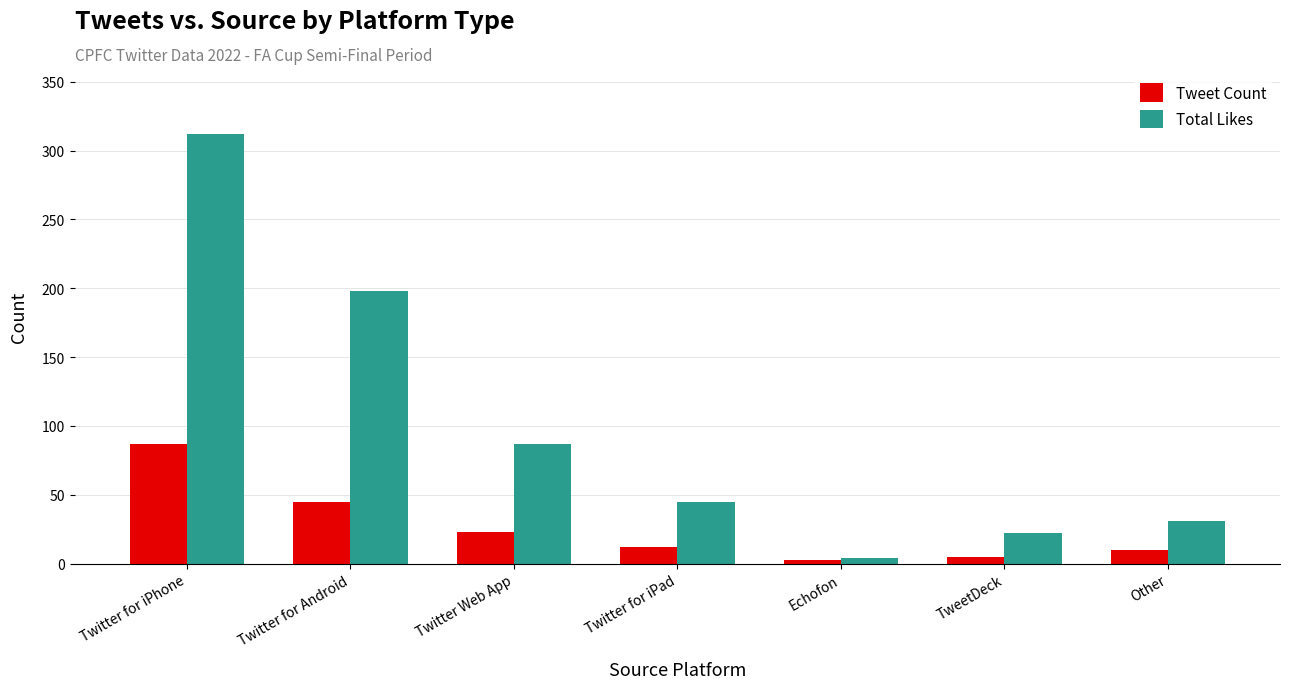

What is the sum of the Tweet Count values at Twitter for iPad and Twitter for iPhone?

99